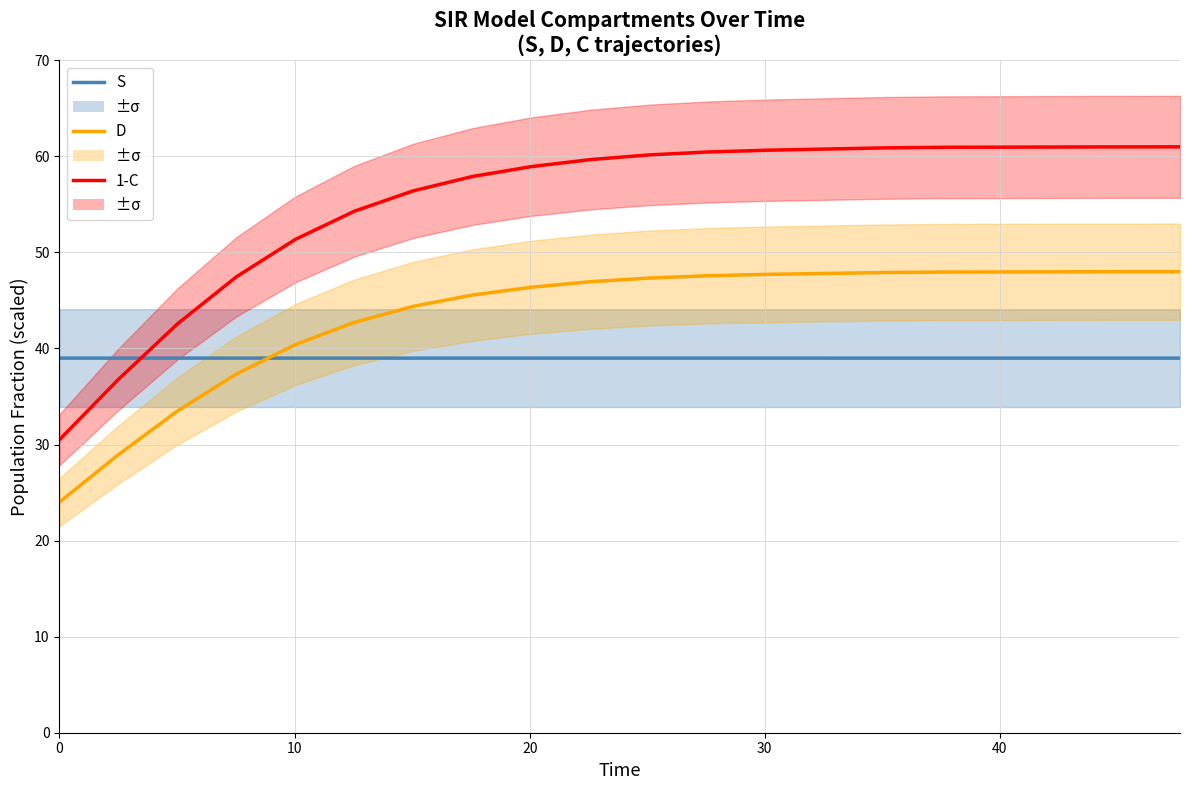

How many distinct data groups are displayed?

3